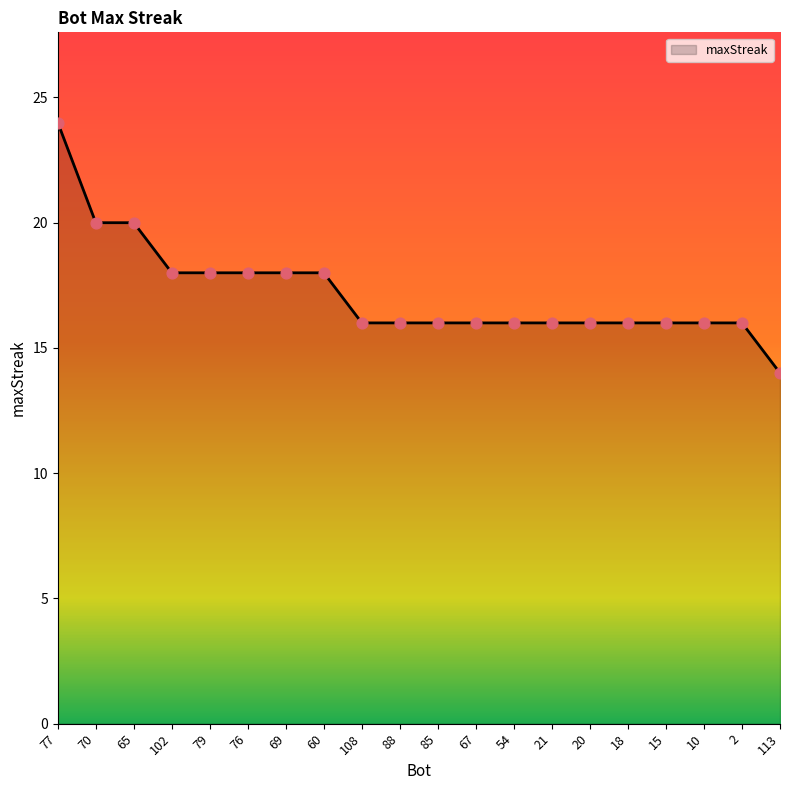

What is the change in value from 77 to 10?

-8